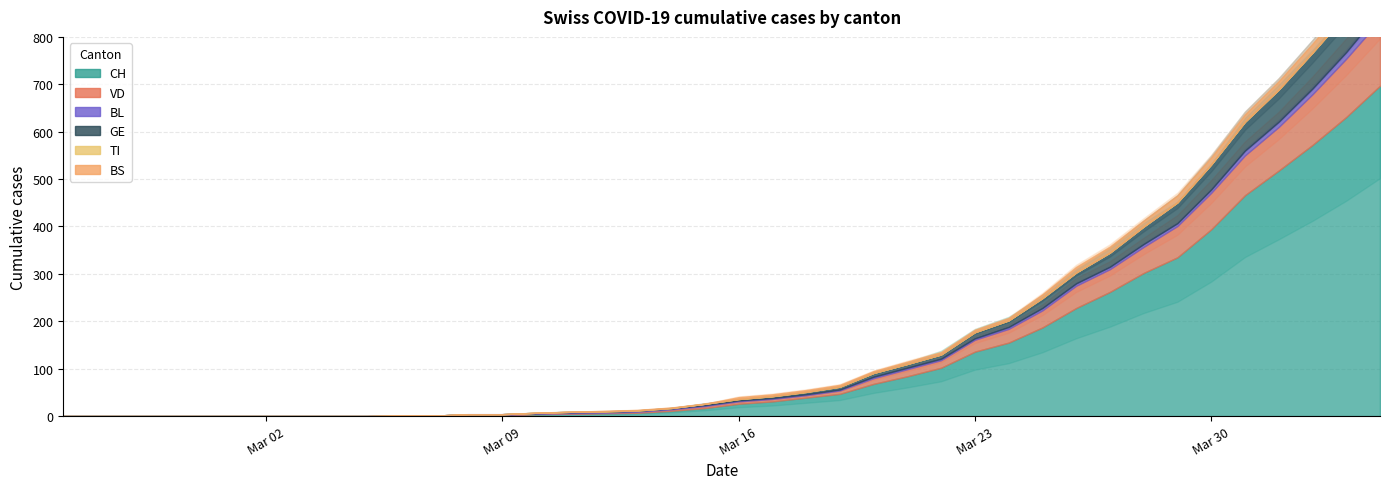

What is the difference between the GE values at 28 and 2?

14